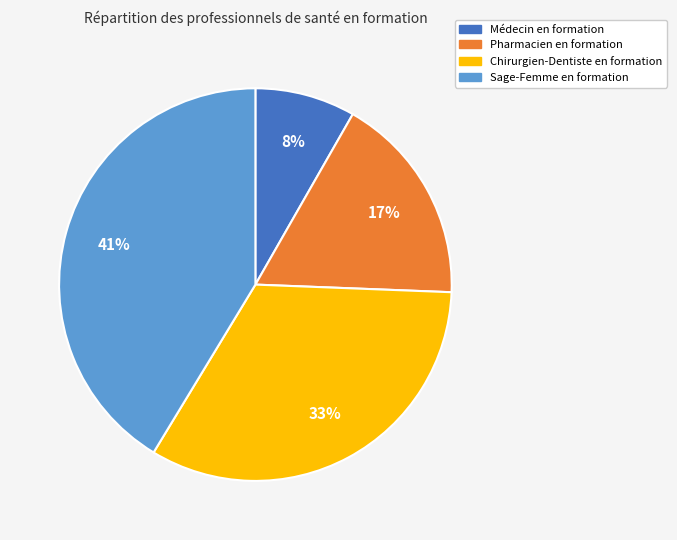

Is the sum of Sage-Femme en formation and Chirurgien-Dentiste en formation greater than half?

Yes